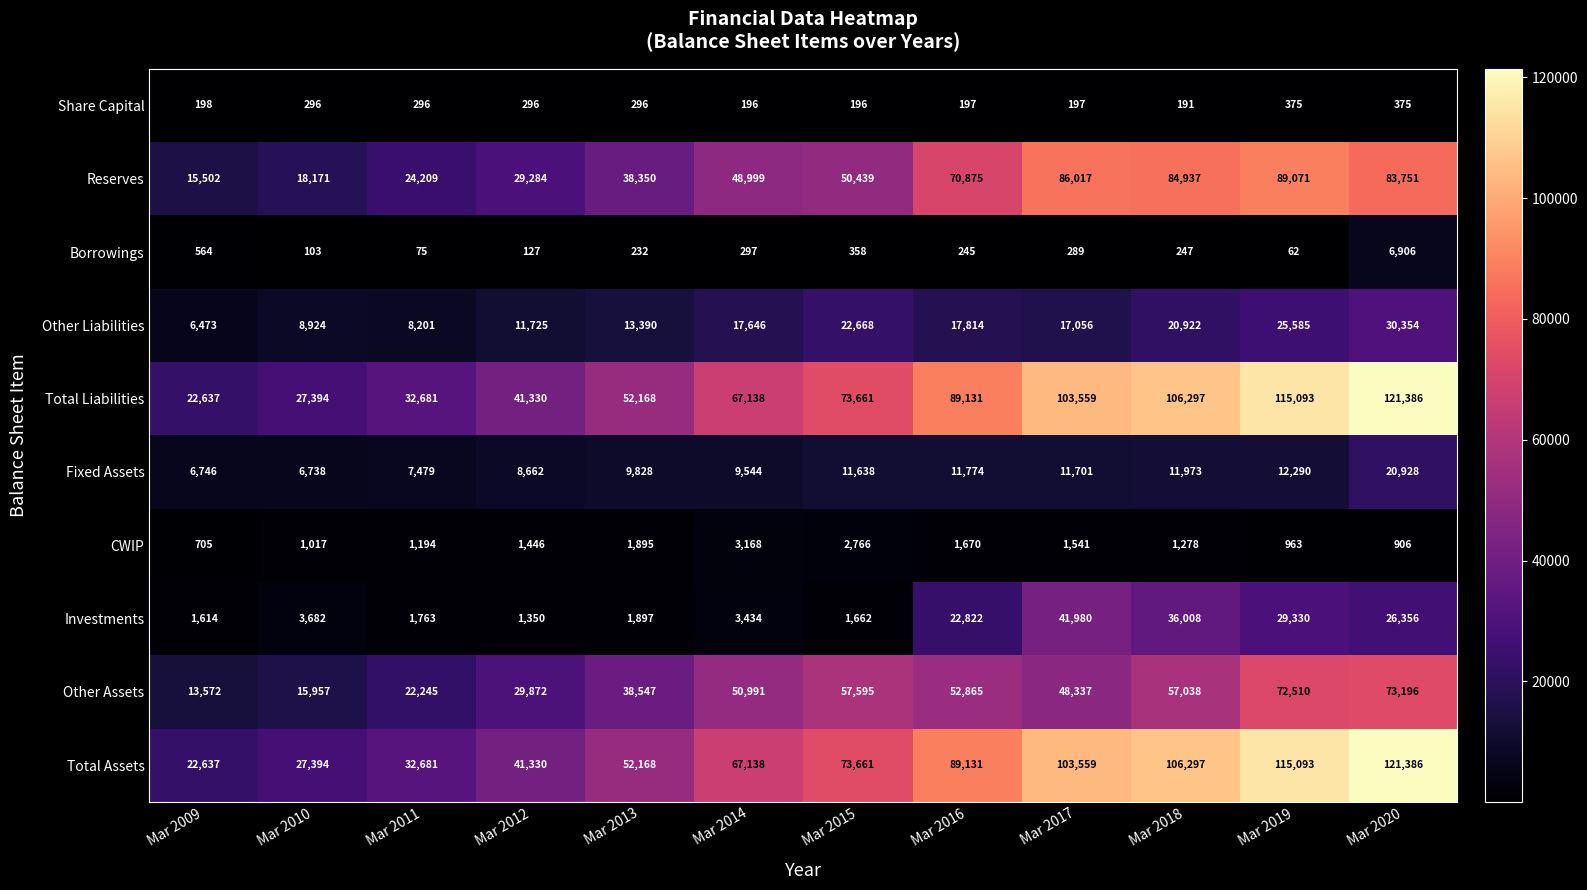

The CWIP series shows 1274 at Mar 2019. True or false?

False